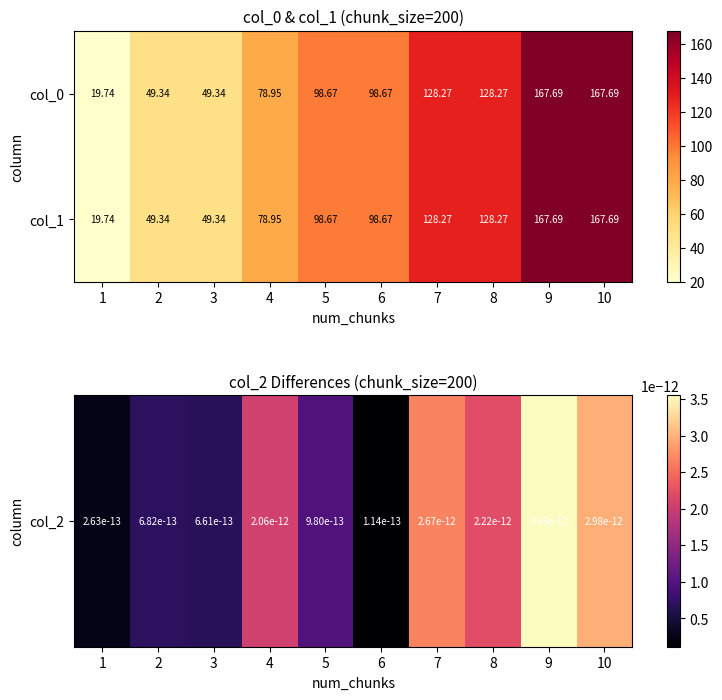

How many data points does each series have?

10